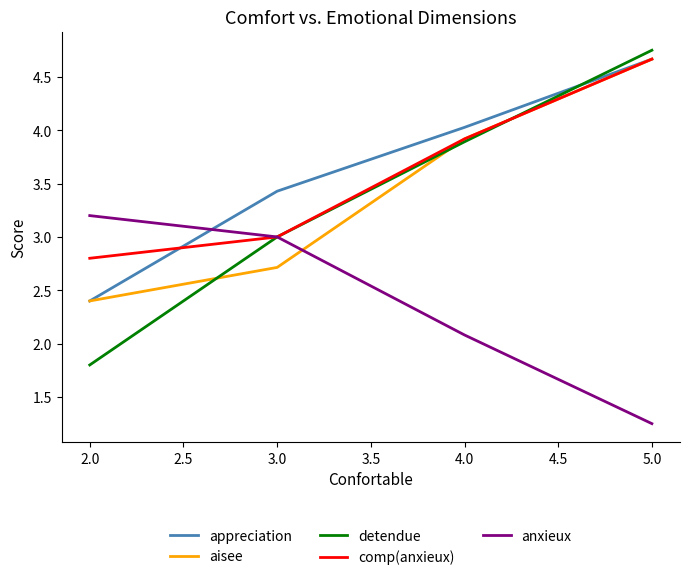

List the labels in order of comp(anxieux) value, smallest first.

2.0, 3.0, 4.0, 5.0